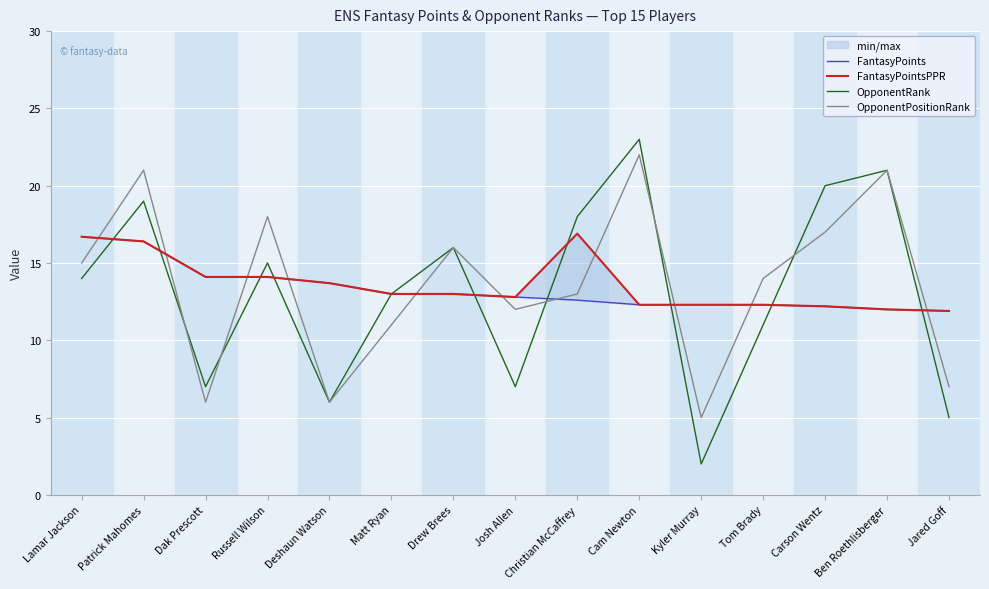

Reading right to left, extract all data points from this chart.

FantasyPoints: 11.9	12.0	12.2	12.3	12.3	12.3	12.6	12.8	13.0	13.0	13.7	14.1	14.1	16.4	16.7
FantasyPointsPPR: 11.9	12.0	12.2	12.3	12.3	12.3	16.9	12.8	13.0	13.0	13.7	14.1	14.1	16.4	16.7
OpponentRank: 5.0	21.0	20.0	11.0	2.0	23.0	18.0	7.0	16.0	13.0	6.0	15.0	7.0	19.0	14.0
OpponentPositionRank: 7.0	21.0	17.0	14.0	5.0	22.0	13.0	12.0	16.0	11.0	6.0	18.0	6.0	21.0	15.0